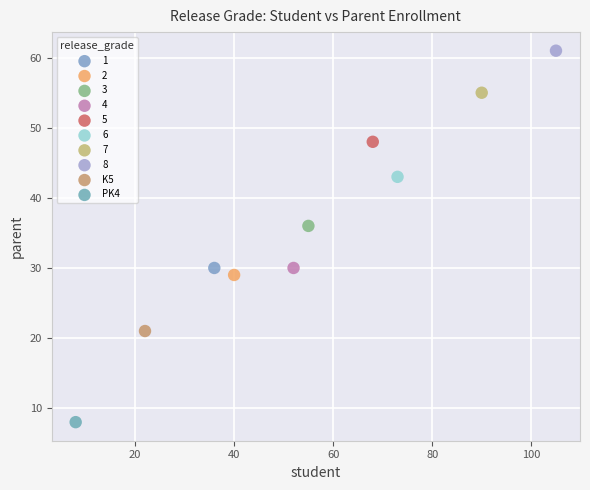

Which series reaches the maximum Y coordinate?

8